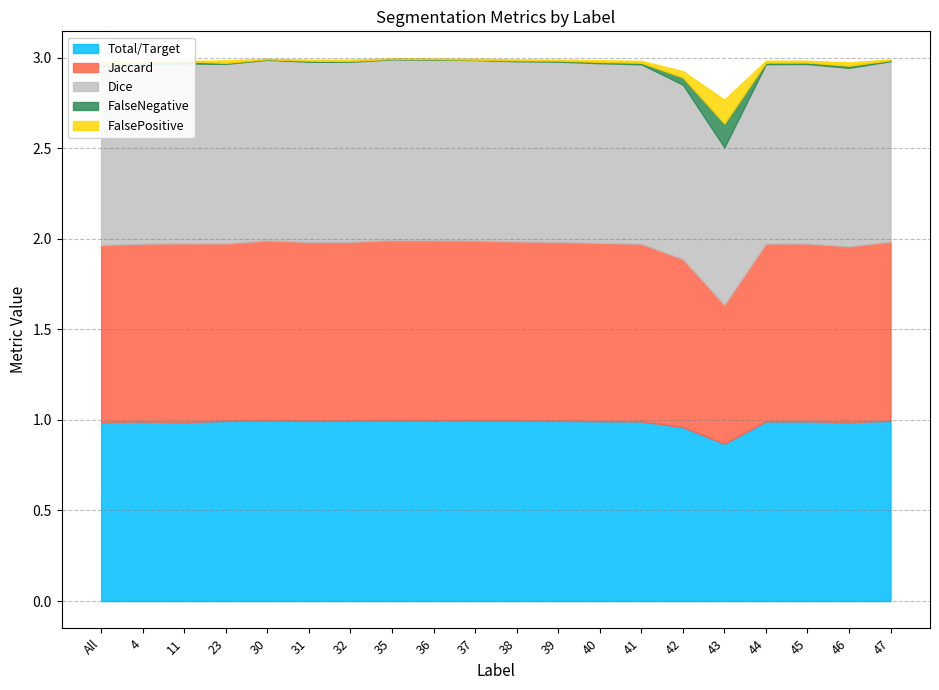

Rank the categories by Total/Target value from lowest to highest.

43, 42, 11, 46, All, 4, 41, 45, 44, 40, 31, 23, 39, 47, 32, 38, 30, 35, 36, 37